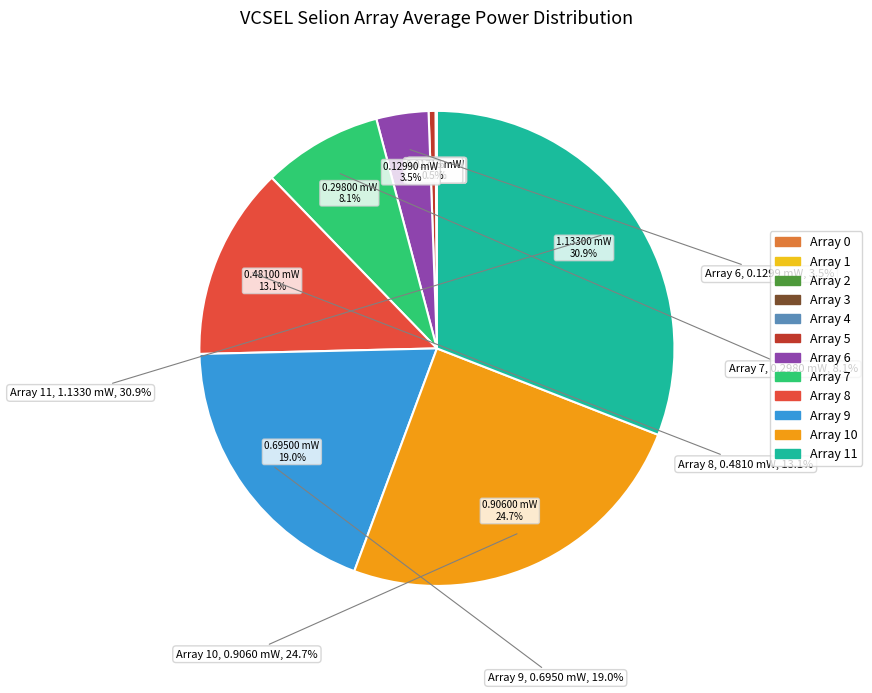

Does 4 account for over 50% of the chart?

No